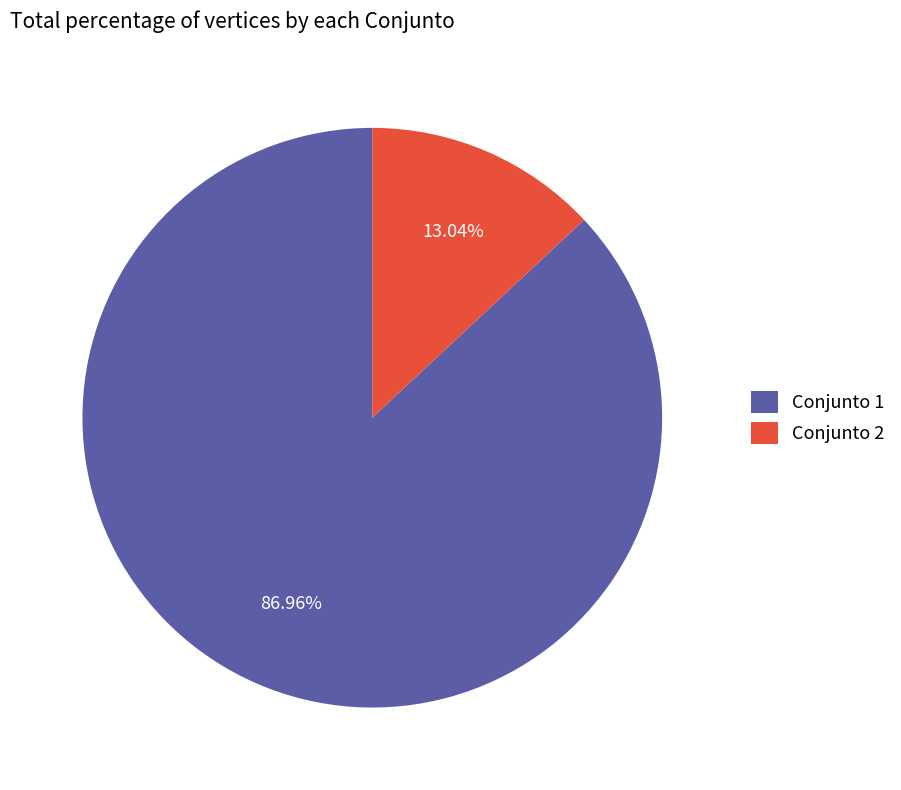

Rank the categories by value from lowest to highest.

Conjunto 2, Conjunto 1